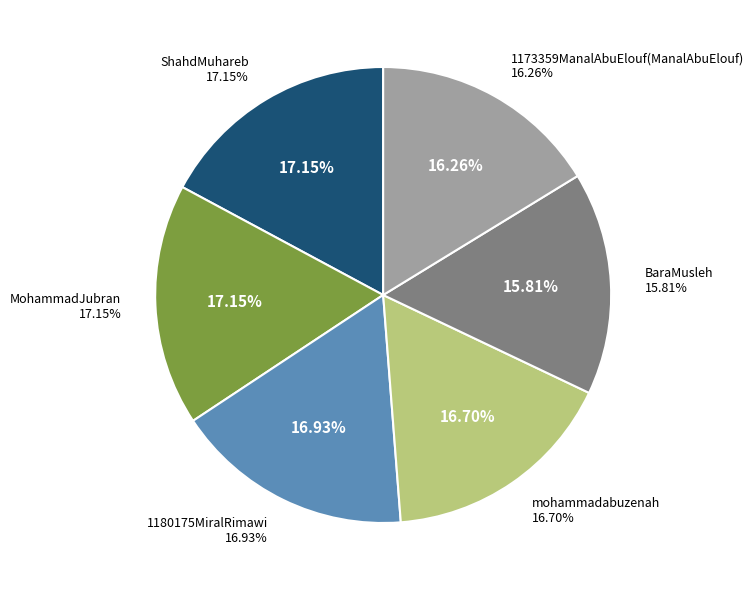

What is the total percentage of mohammadabuzenah and MohammadJubran?

33.9%